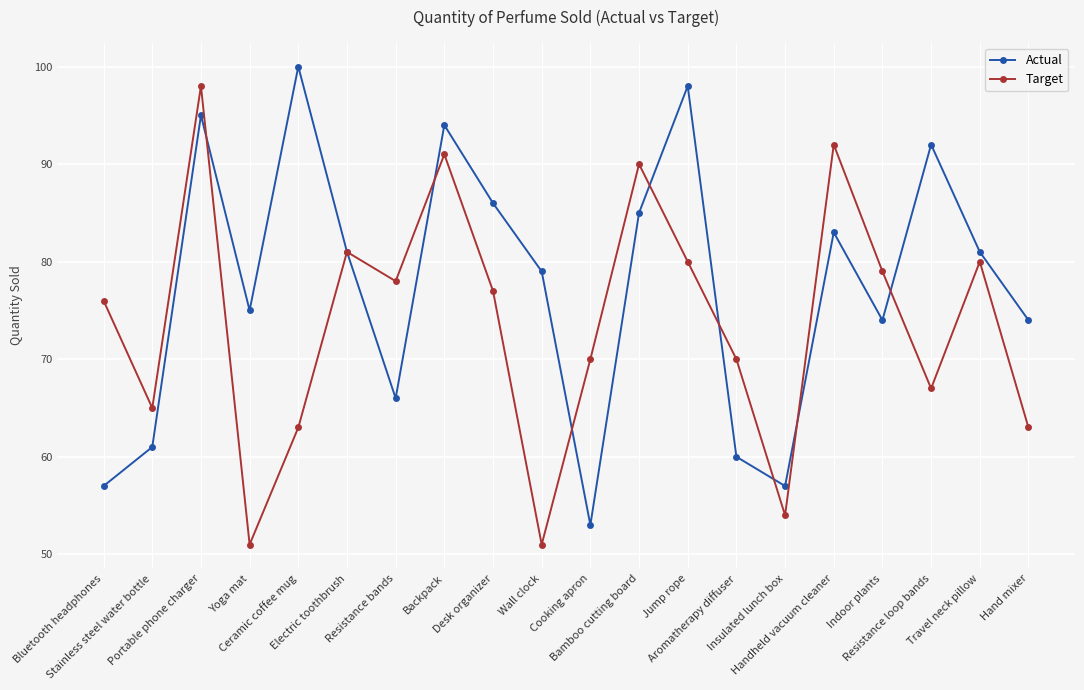

At which label is Actual closest to 76?

Yoga mat